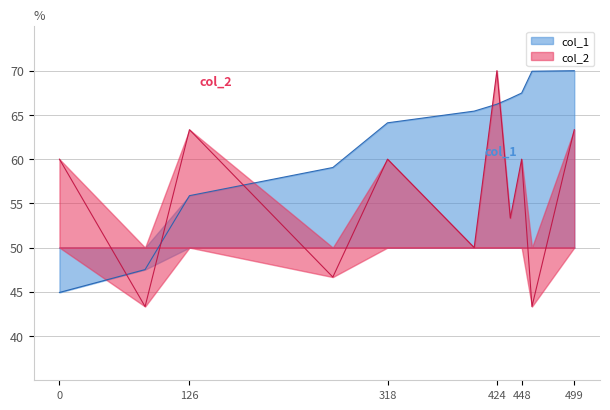

How many lines are shown in the chart?

2